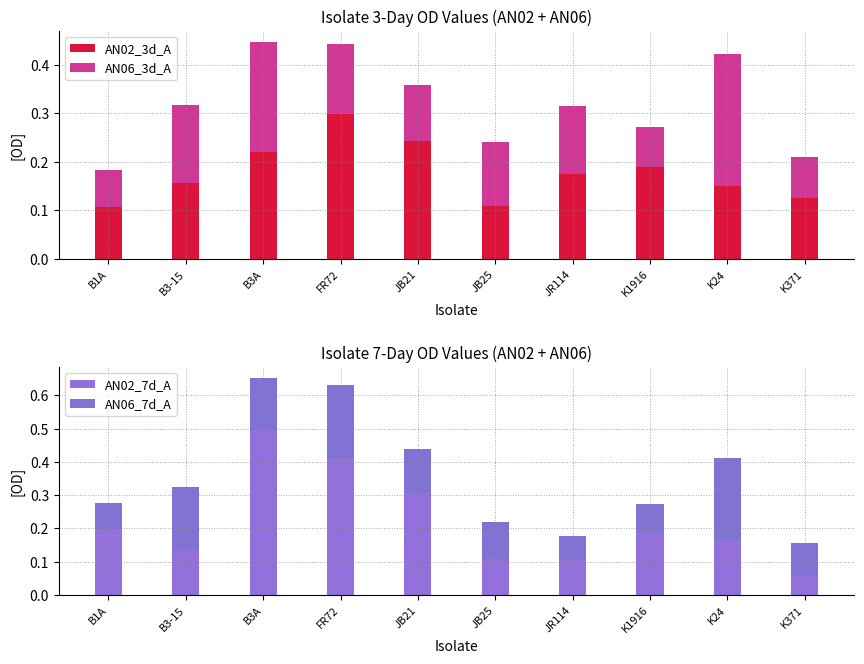

Is it true that AN02_7d_A equals 0.1 at B3-15?

False